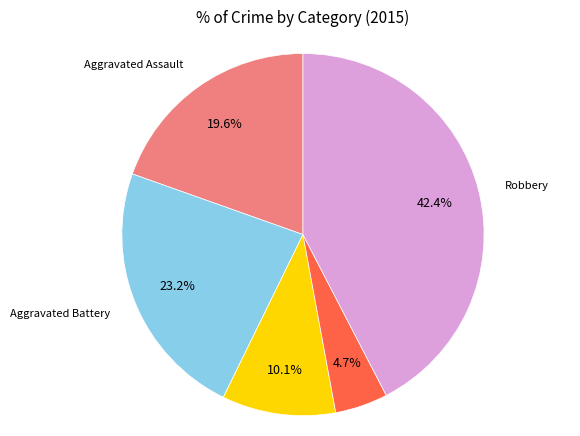

Is there a majority slice in this chart?

No